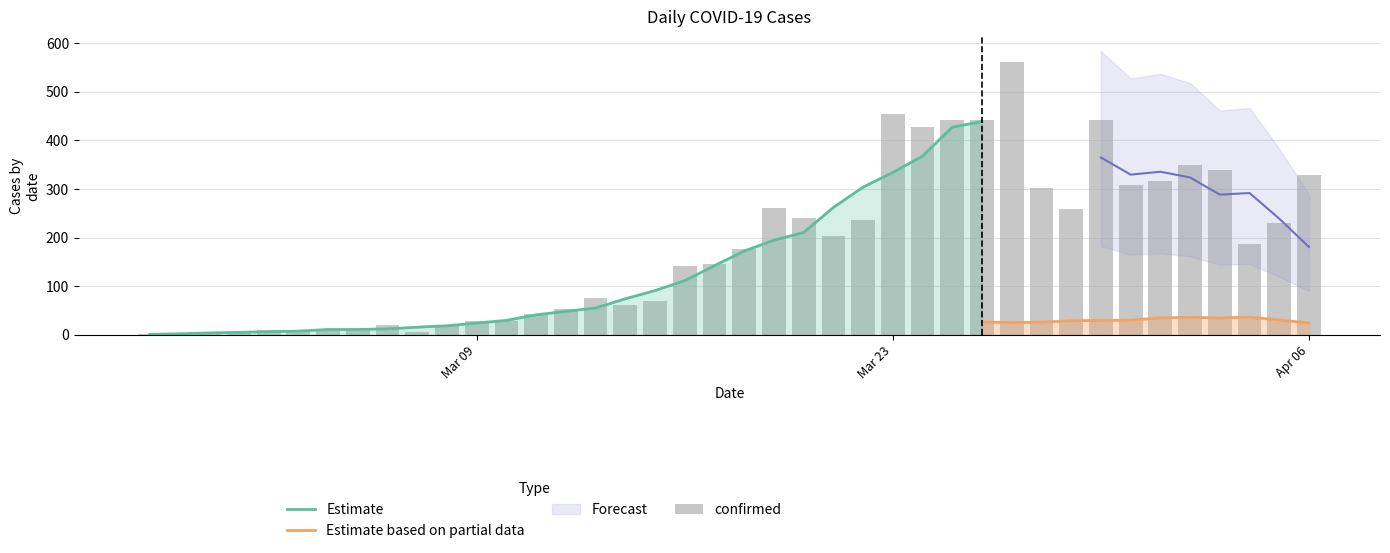

True or false: the data shows 177 at 2020-03-18.

True